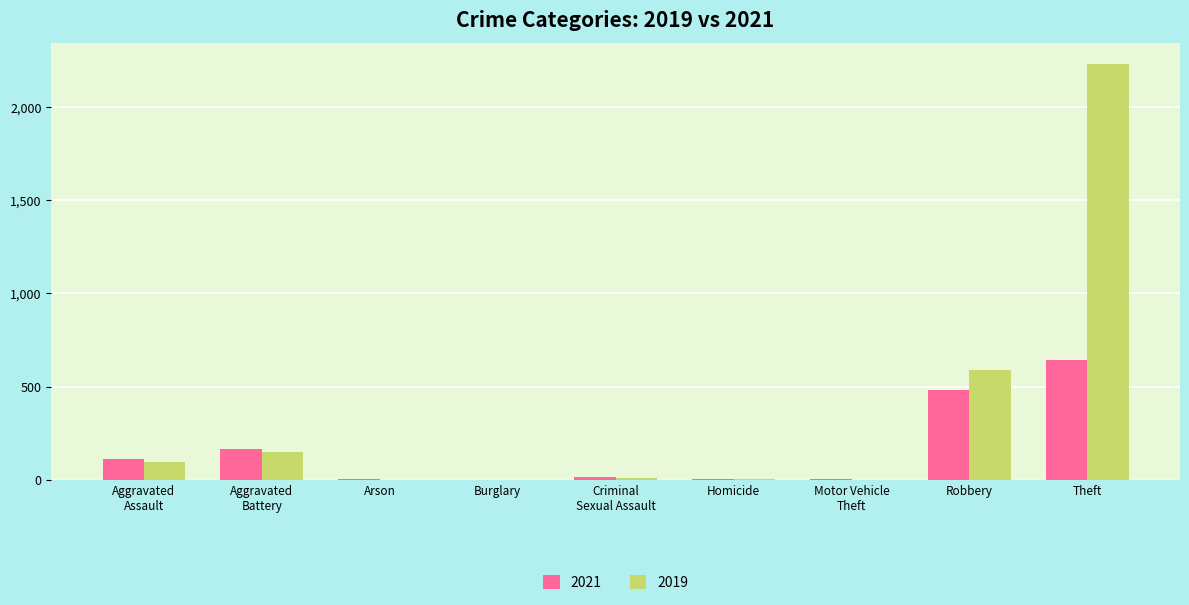

At which category does the chart reach its peak across all series?

Theft